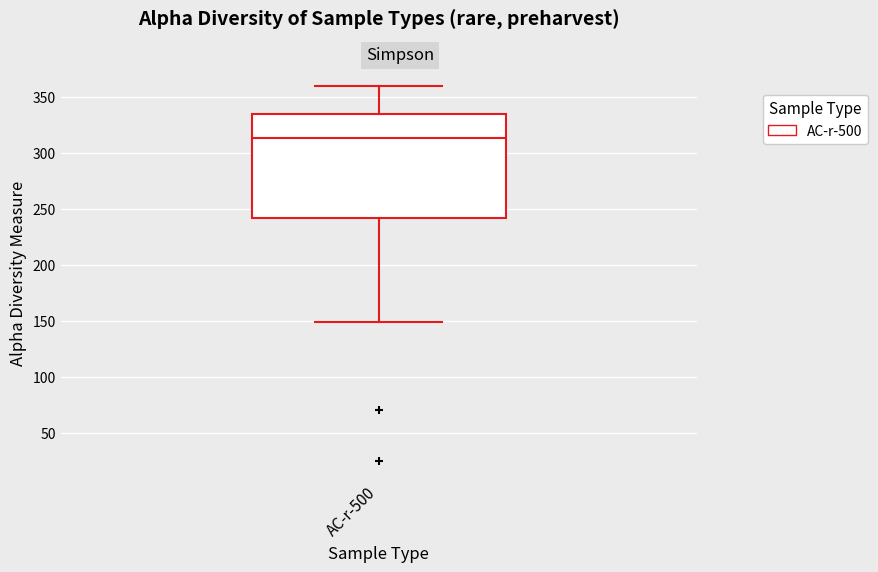

Transcribe this box plot: give where the median line is, the range the box spans, and where the two whiskers end, as read against the y-axis. The values are not printed on the chart, so give them approximately, as read against the axis.

median 315, box 240 to 335, whiskers 150 to 360